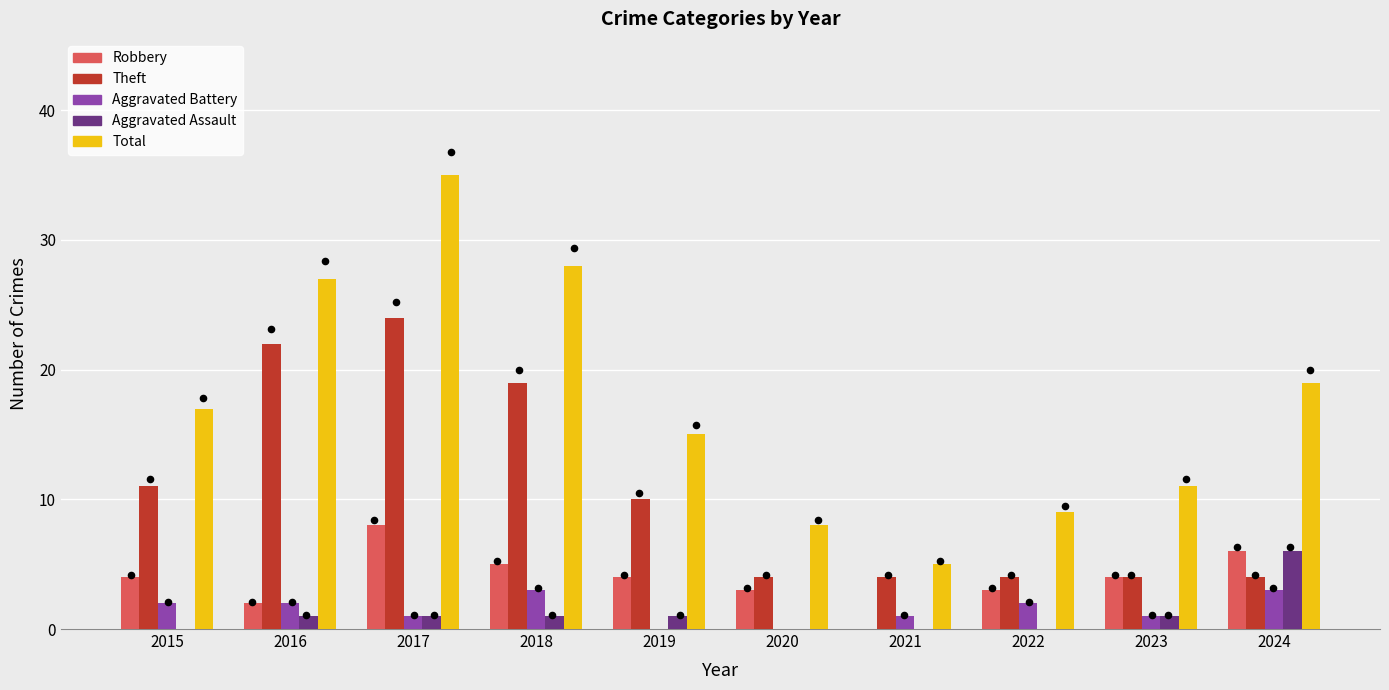

At how many categories does at least one series exceed 12?

6